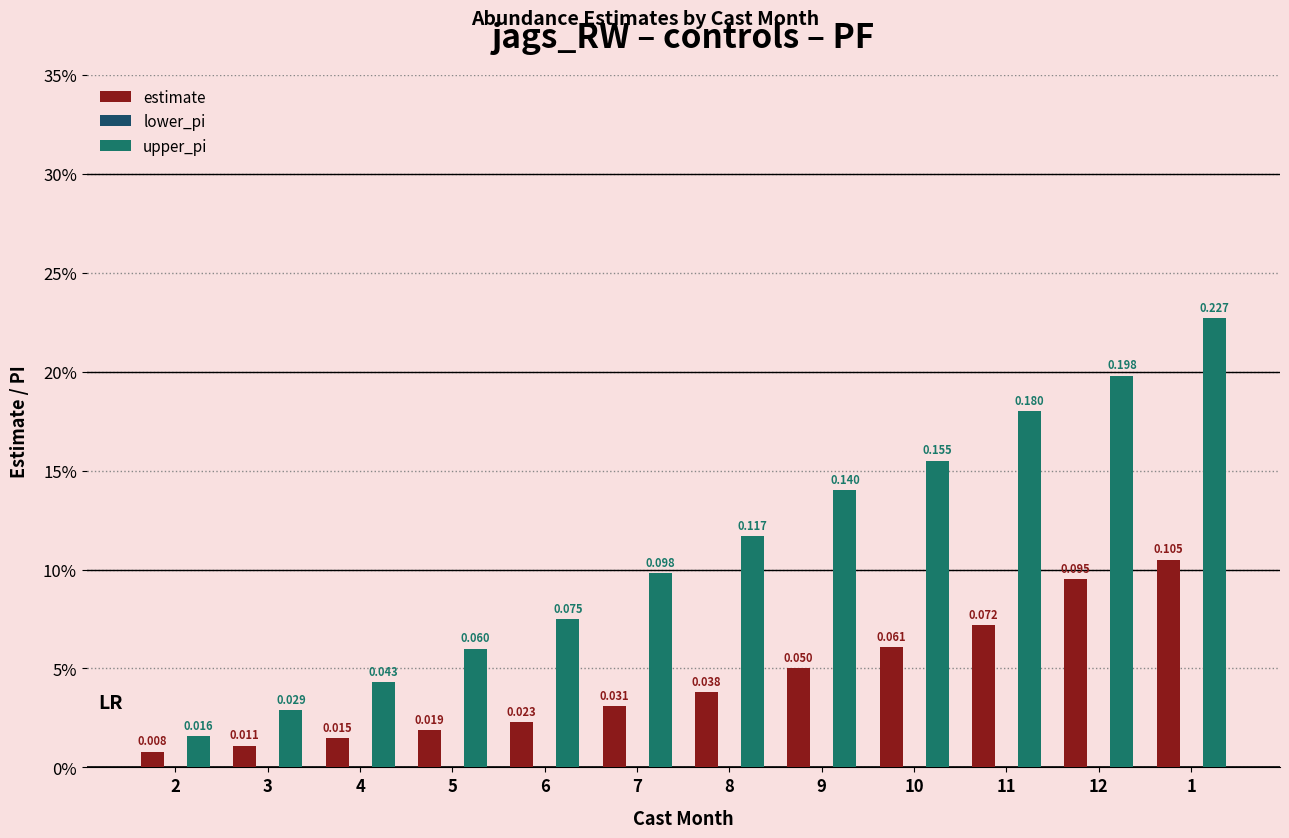

List the series in order of their peak value, highest first.

upper_pi, estimate